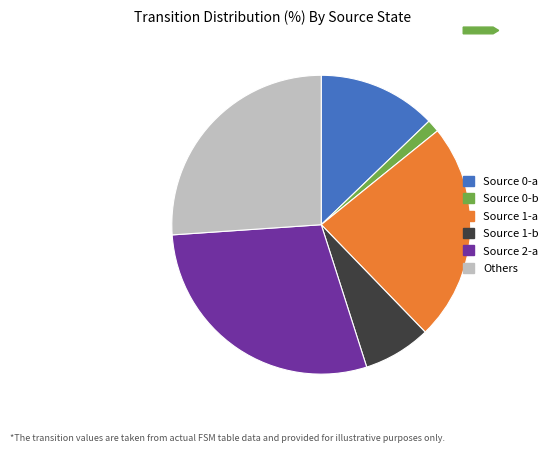

Which category has the smallest portion of the pie?

Source 0-b